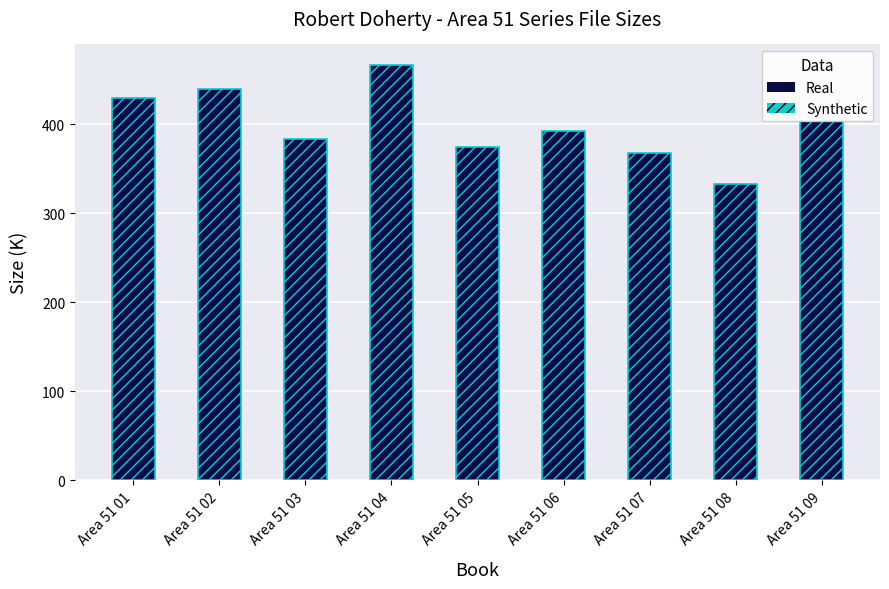

What is the change in value from Area 51 03 to Area 51 08?

-49.9